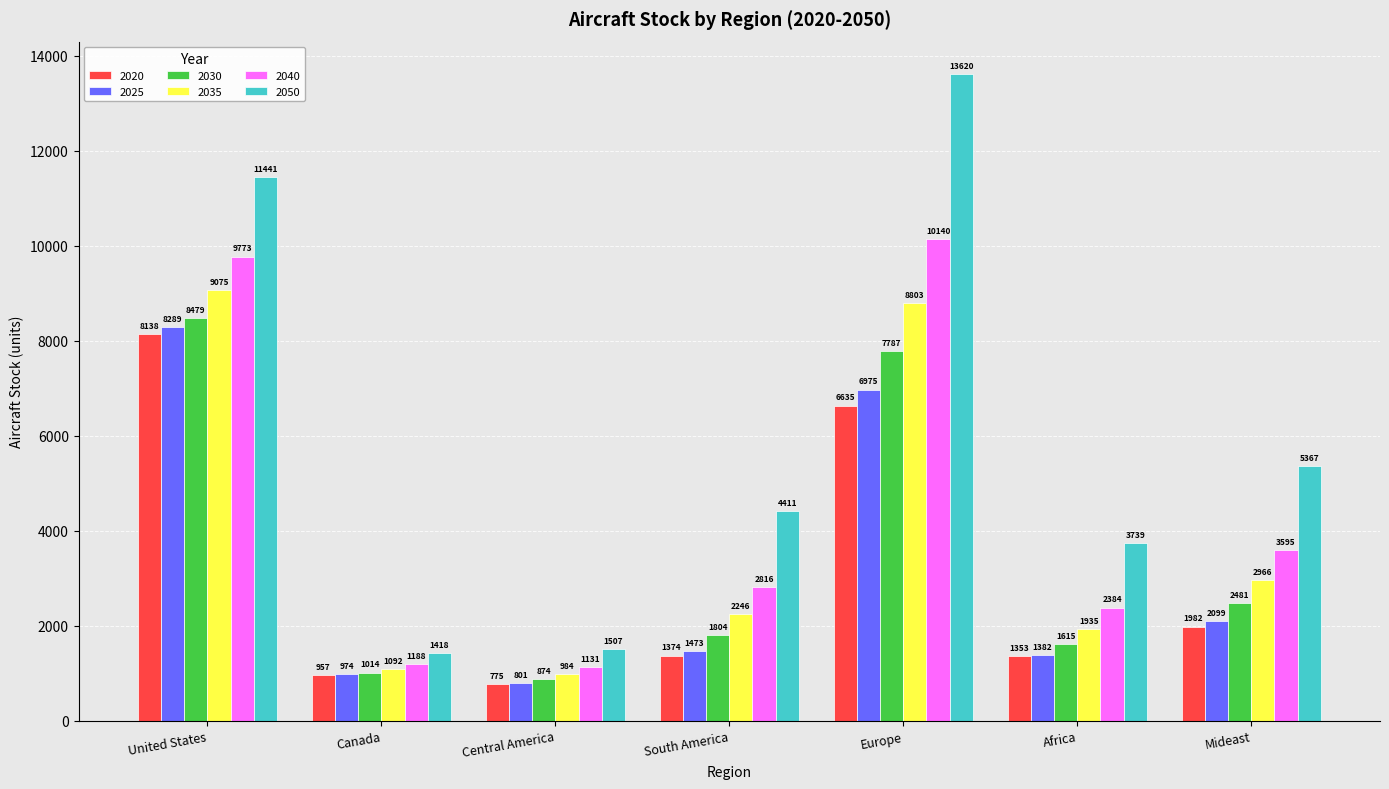

At Africa, list the series in order from smallest to largest.

2020, 2025, 2030, 2035, 2040, 2050